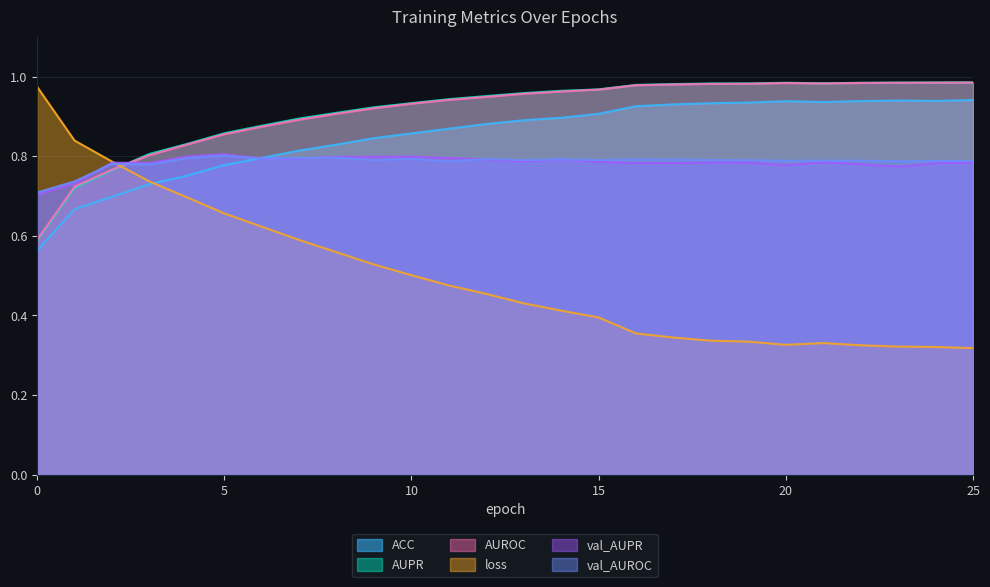

List the labels in order of loss value, largest first.

0, 1, 2, 3, 4, 5, 6, 7, 8, 9, 10, 11, 12, 13, 14, 15, 16, 17, 18, 19, 21, 20, 22, 23, 24, 25